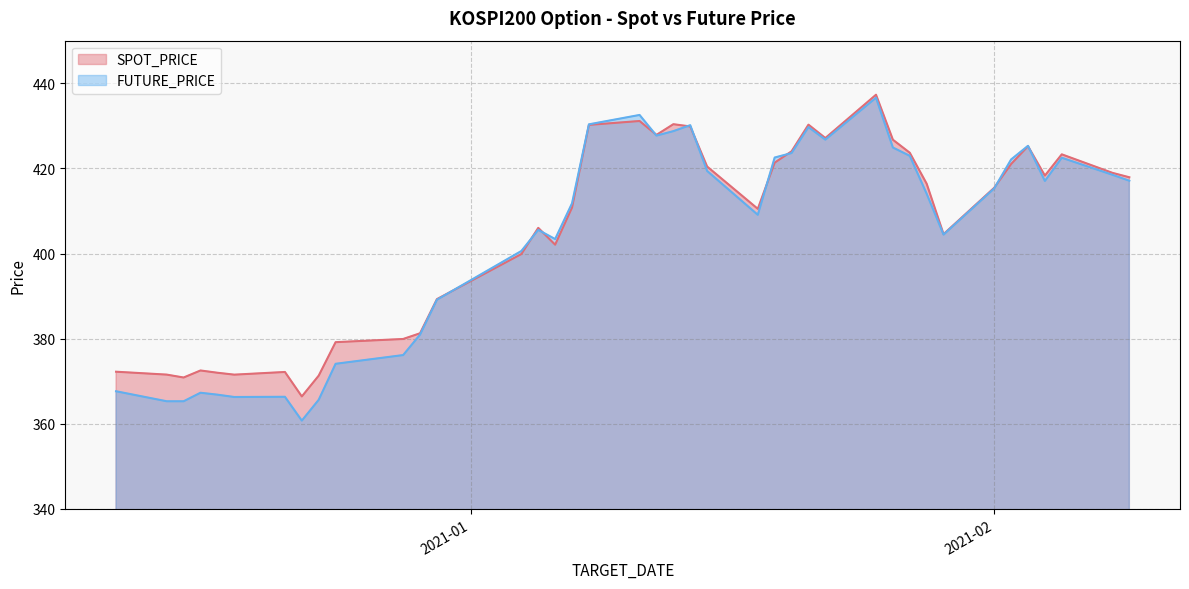

What is the difference between the highest and lowest values at 2020-12-30?

0.1